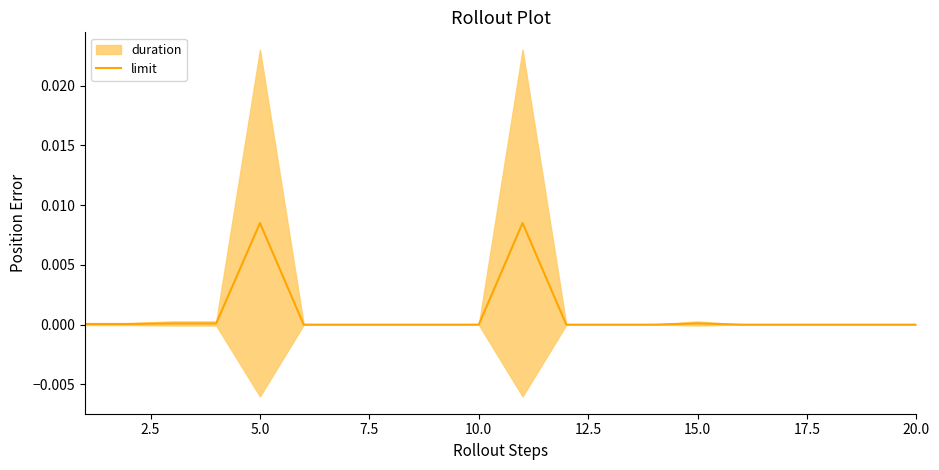

How many data points does each series have?

20